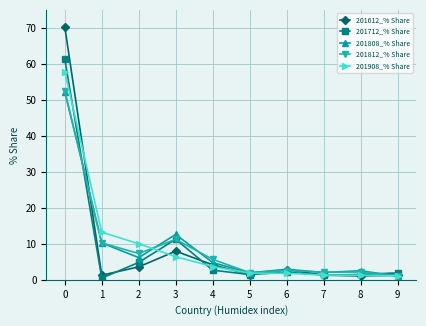

What is the highest value of the 201712_% Share series?

61.3